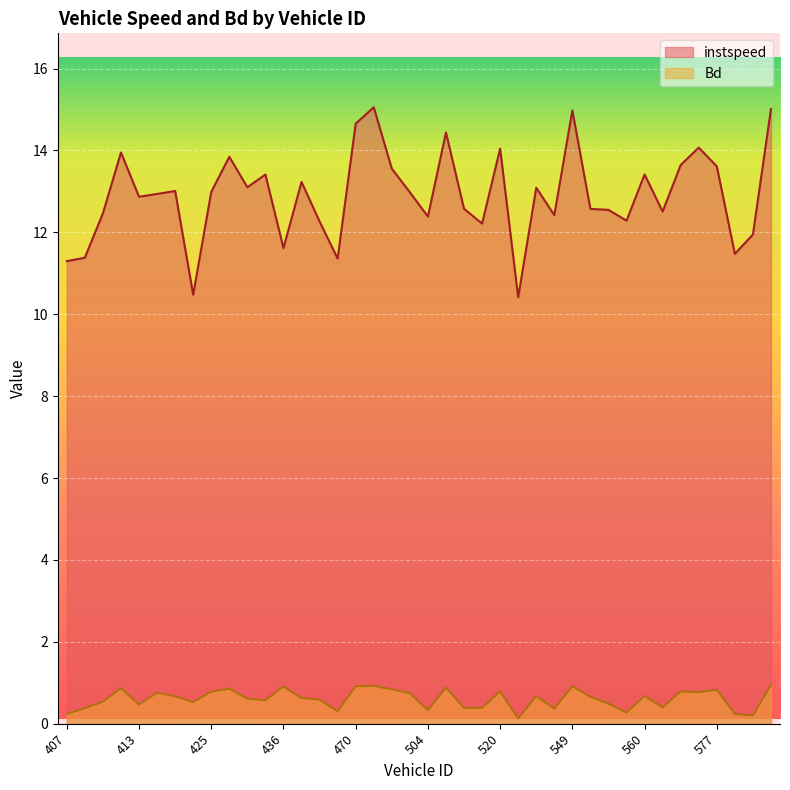

List the series in order of their peak value, highest first.

instspeed, Bd